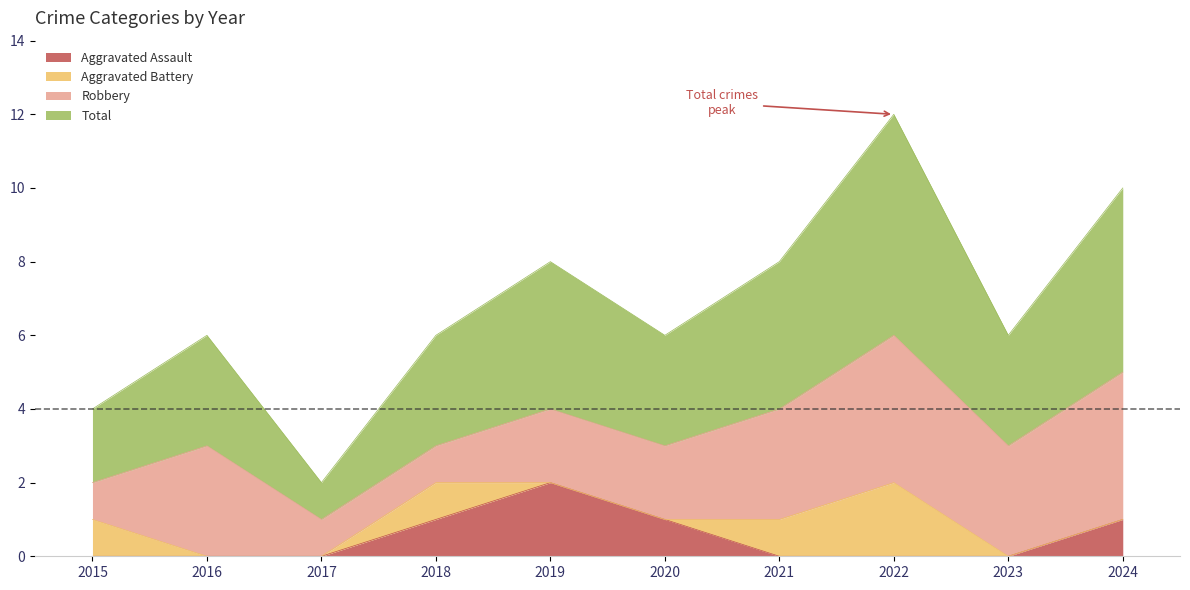

Which category has the highest value in the Aggravated Assault series?

2019